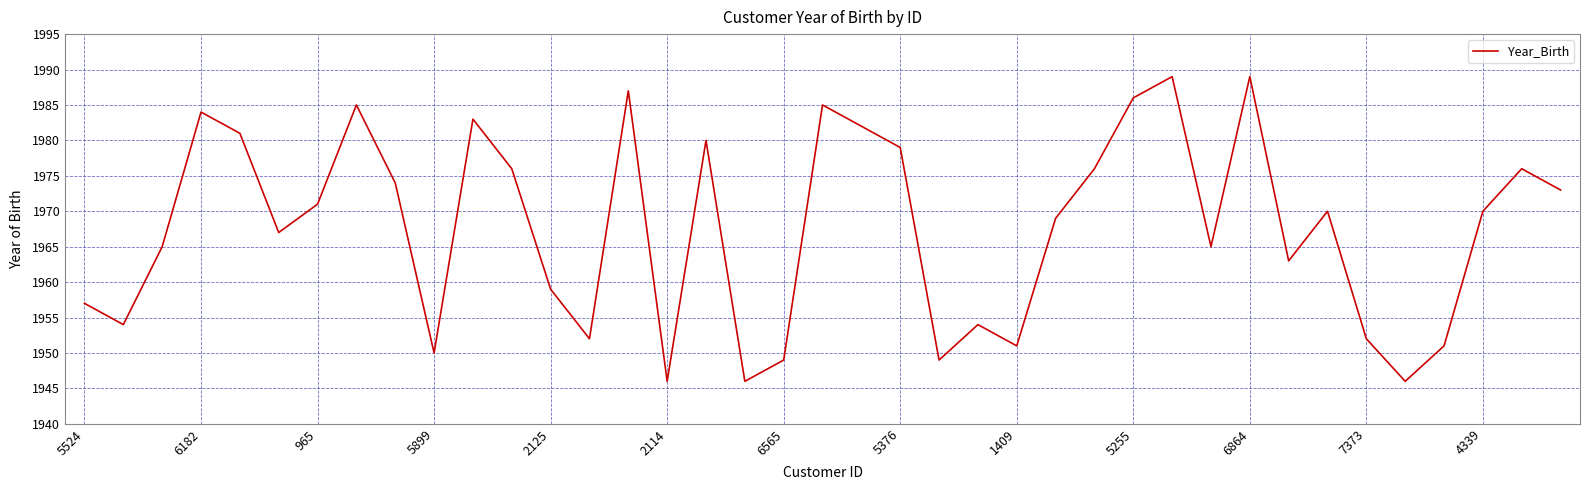

What is the greatest value displayed?

1989